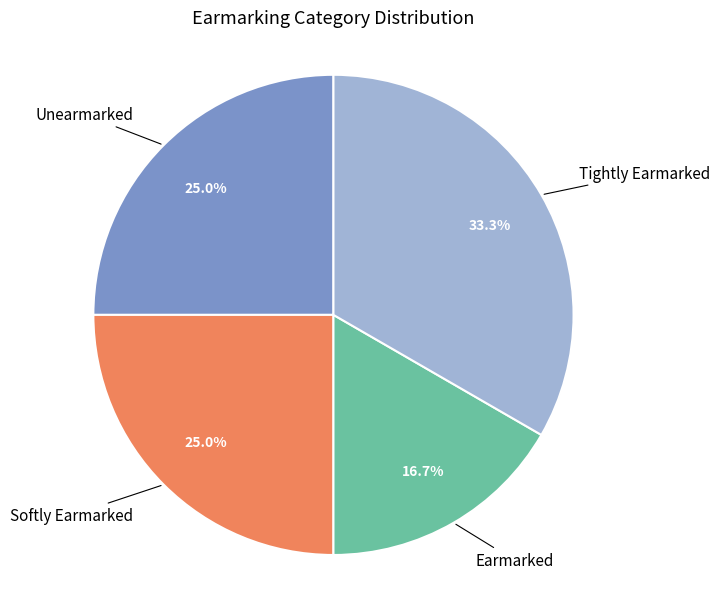

What percentage is the Unearmarked slice, to the nearest percent?

25%